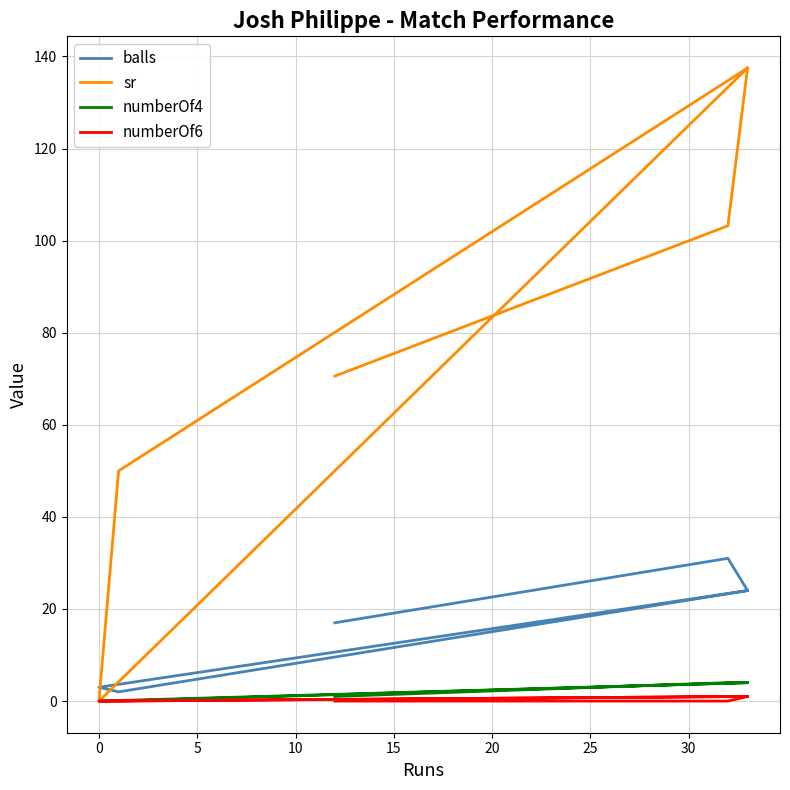

What is the difference between the sr values at 15 and 5?

137.5